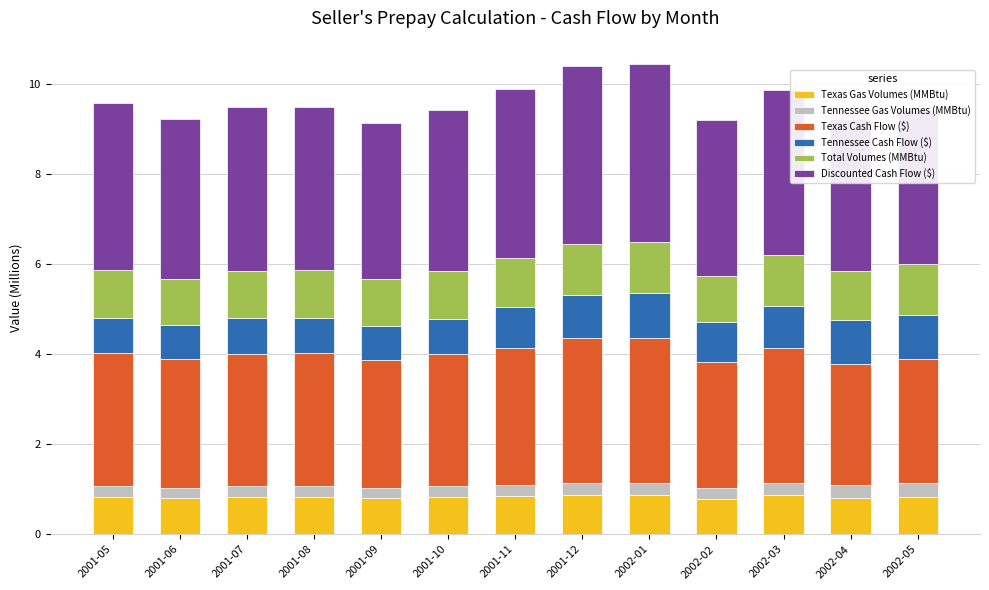

How many bars are there in total?

78